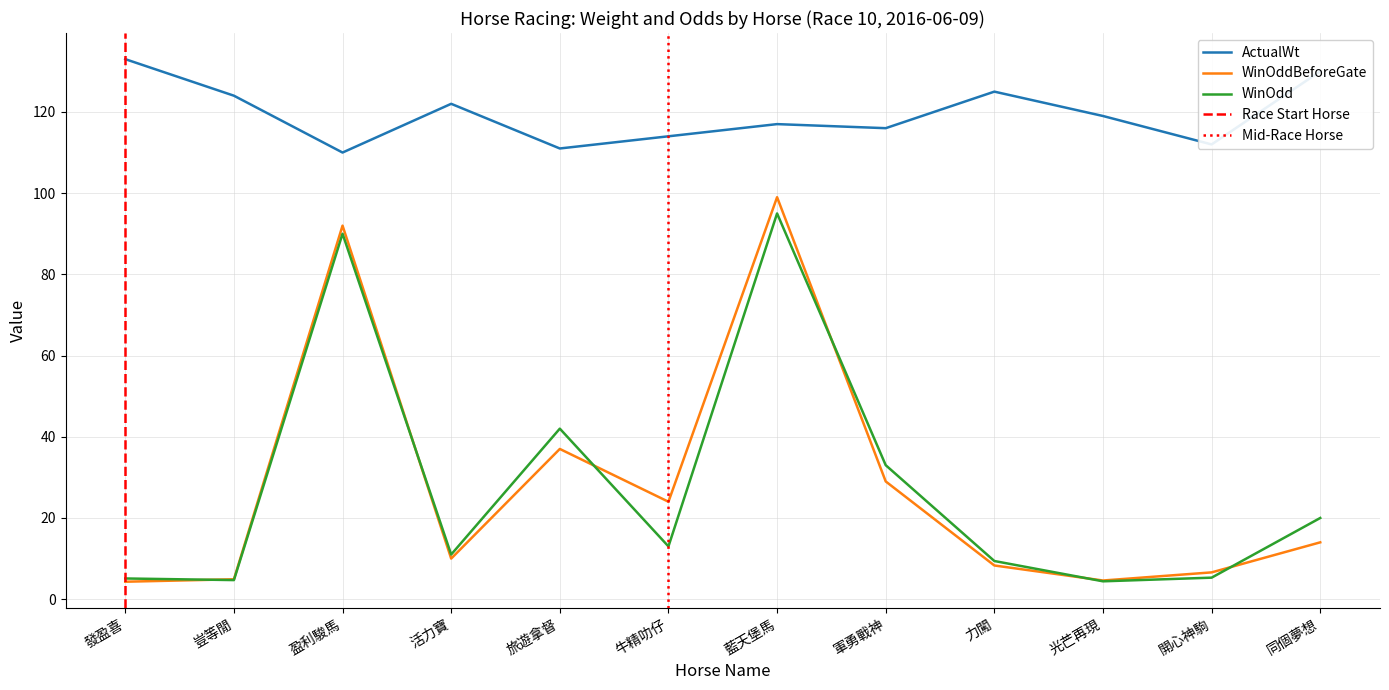

How many data points in ActualWt are less than 119?

6